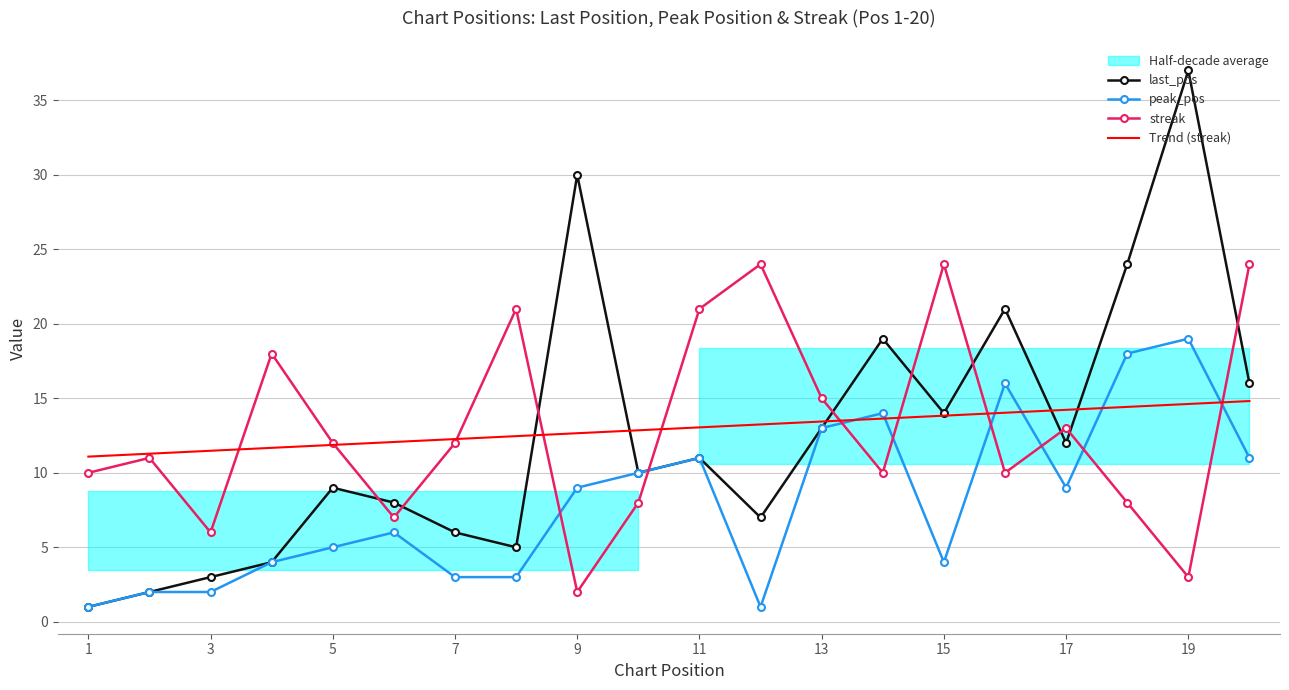

What is the minimum value for Trend (streak)?

11.1